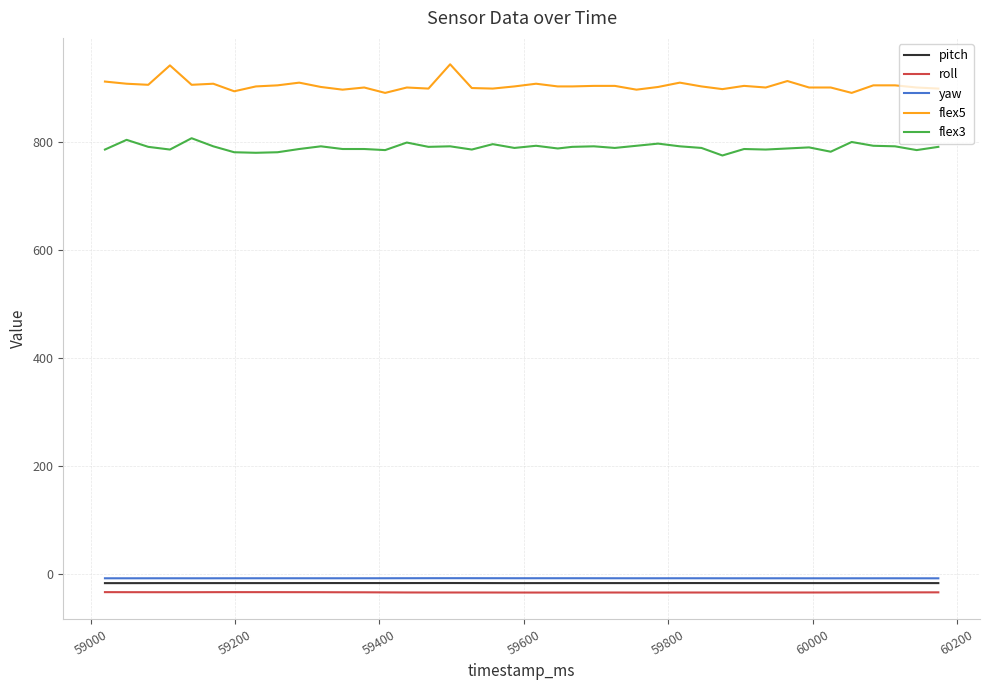

True or false: flex5 and yaw cross at least once.

False